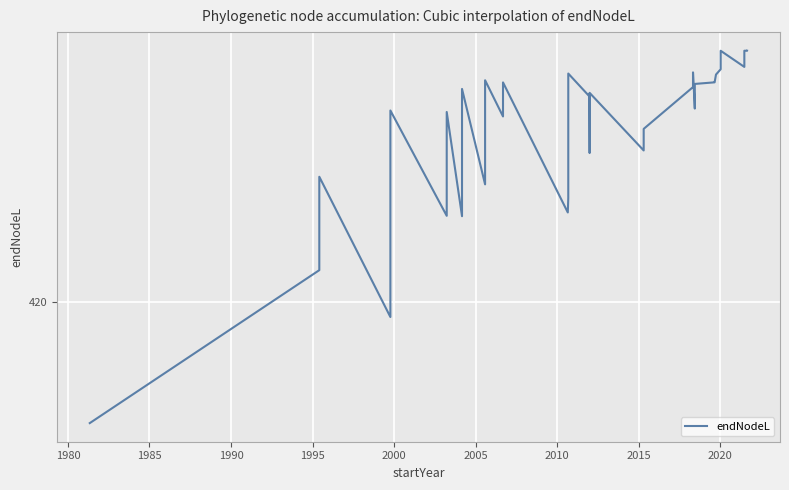

True or false: the data has more than 1 interior local peaks.

True